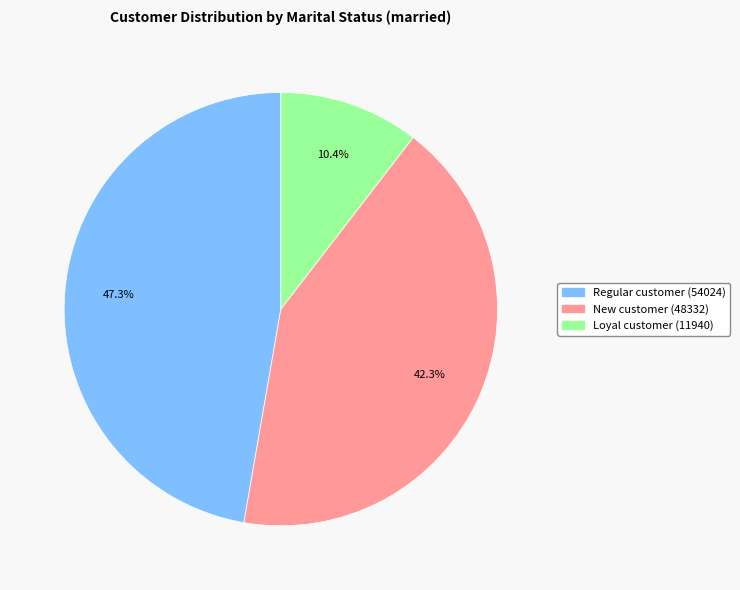

Rank the categories by value from highest to lowest.

Regular customer, New customer, Loyal customer